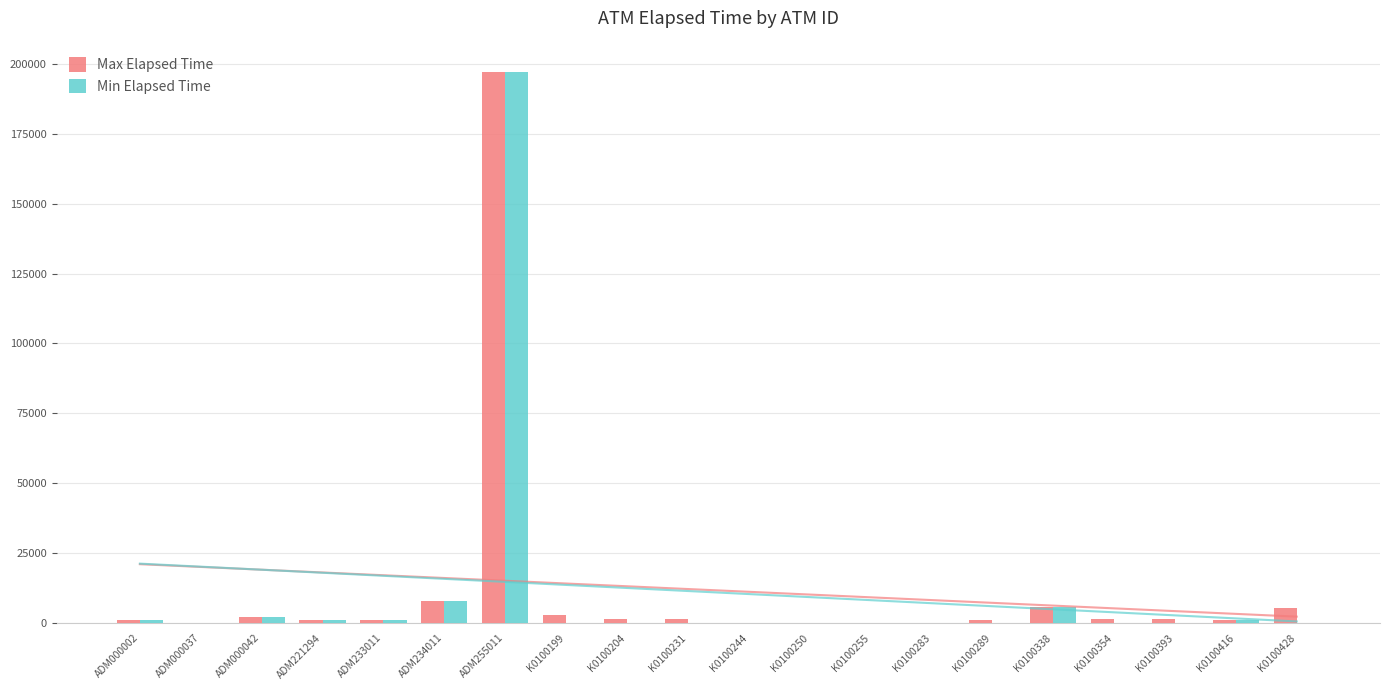

What is the label of the 8th bar from the left?

K0100199